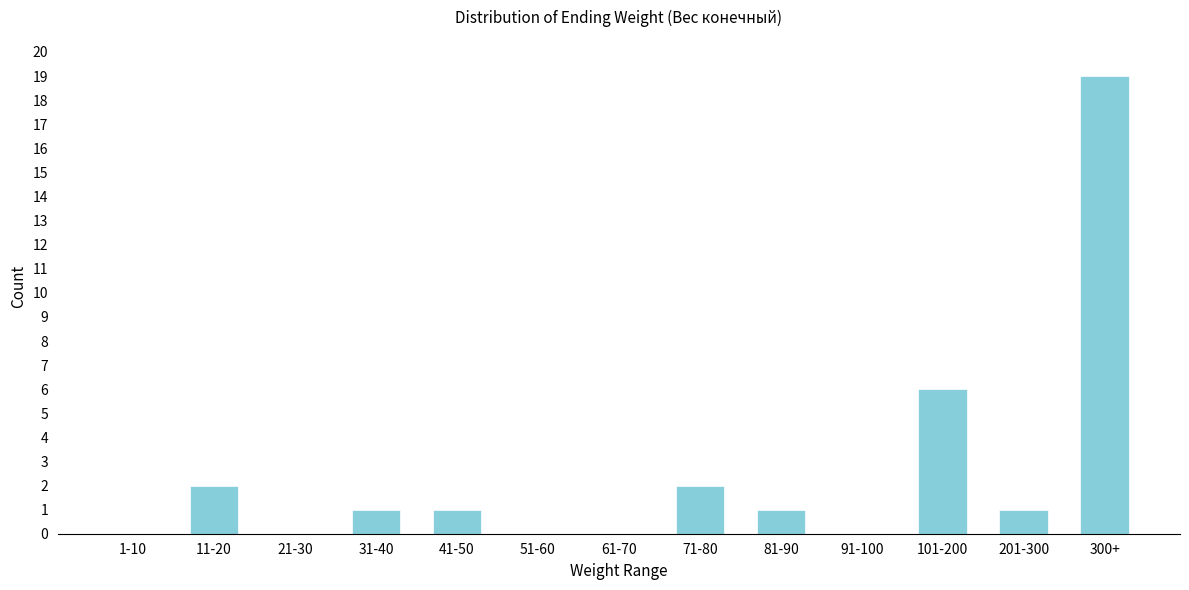

Reading left to right, list all the values displayed in this chart.

1-10=0	11-20=2	21-30=0	31-40=1	41-50=1	51-60=0	61-70=0	71-80=2	81-90=1	91-100=0	101-200=6	201-300=1	300+=19